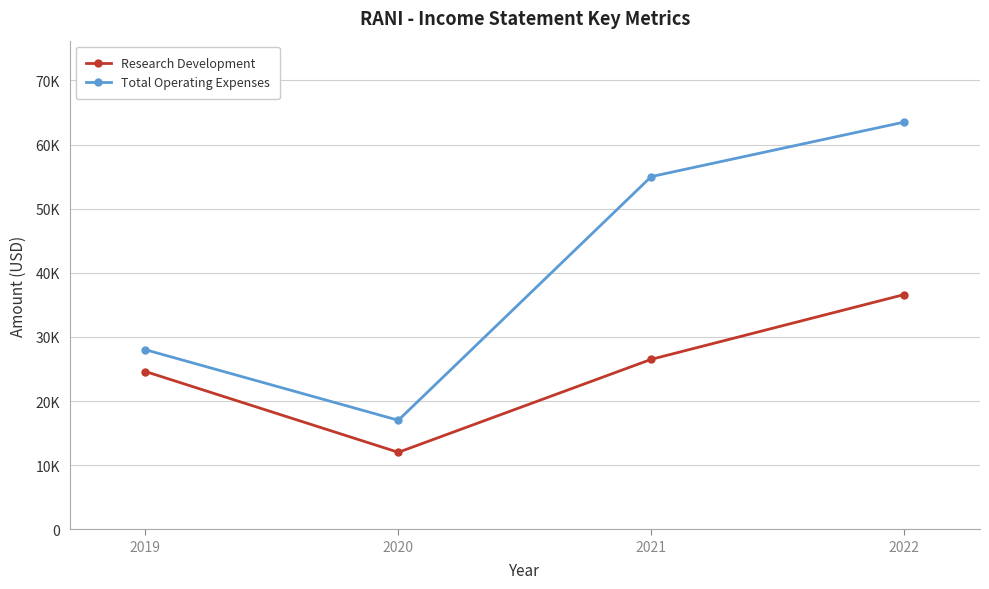

True or false: Total Operating Expenses and Research Development cross at least once.

False